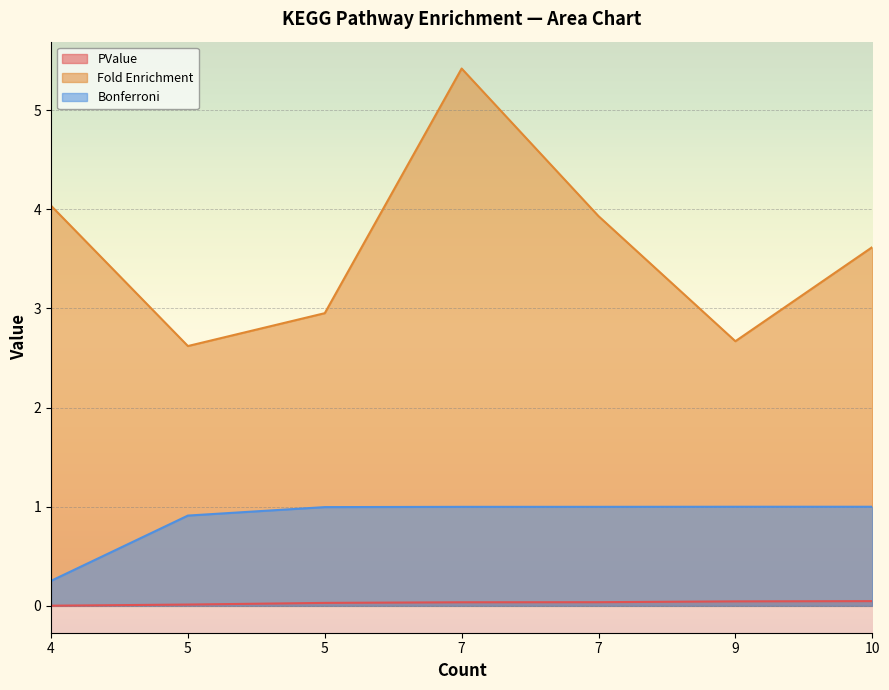

Which series changed the most between 7 and 7?

Fold Enrichment